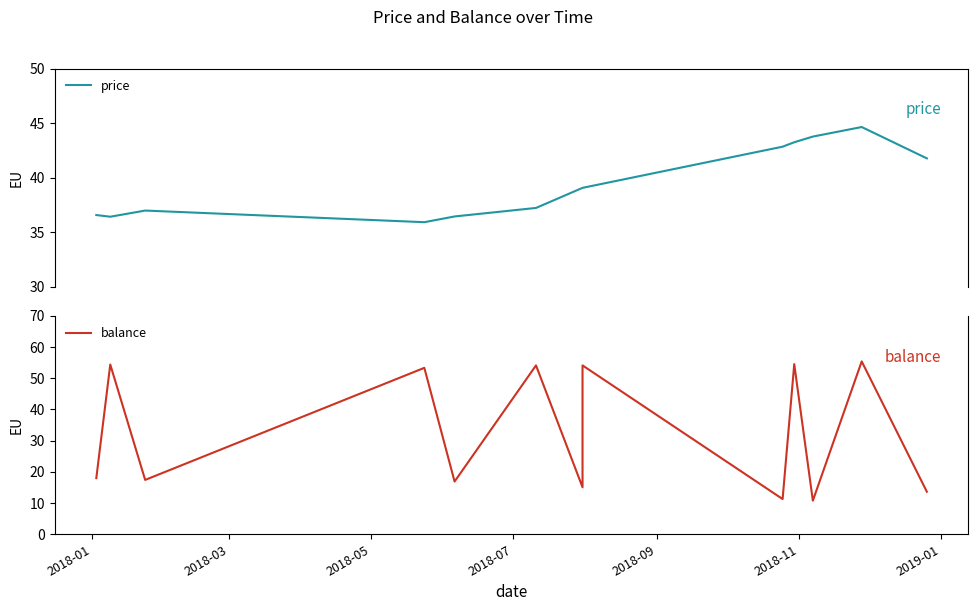

Which series changed the most between 2018-01 and 2018-07?

balance